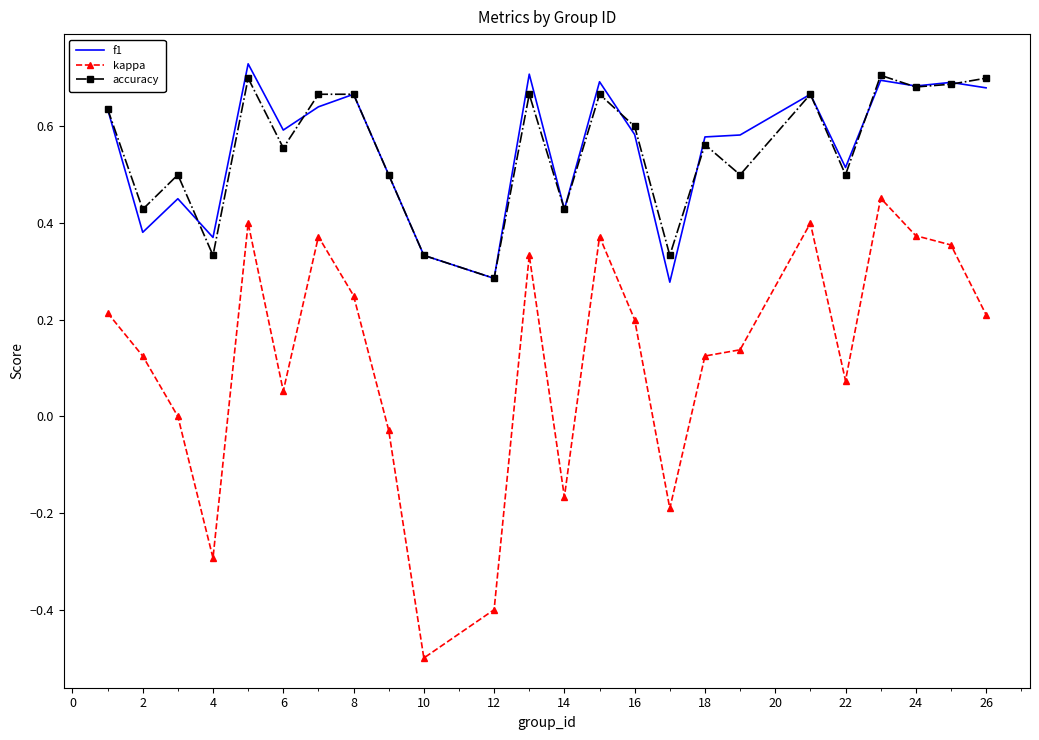

What is the minimum value shown in the chart?

-0.5